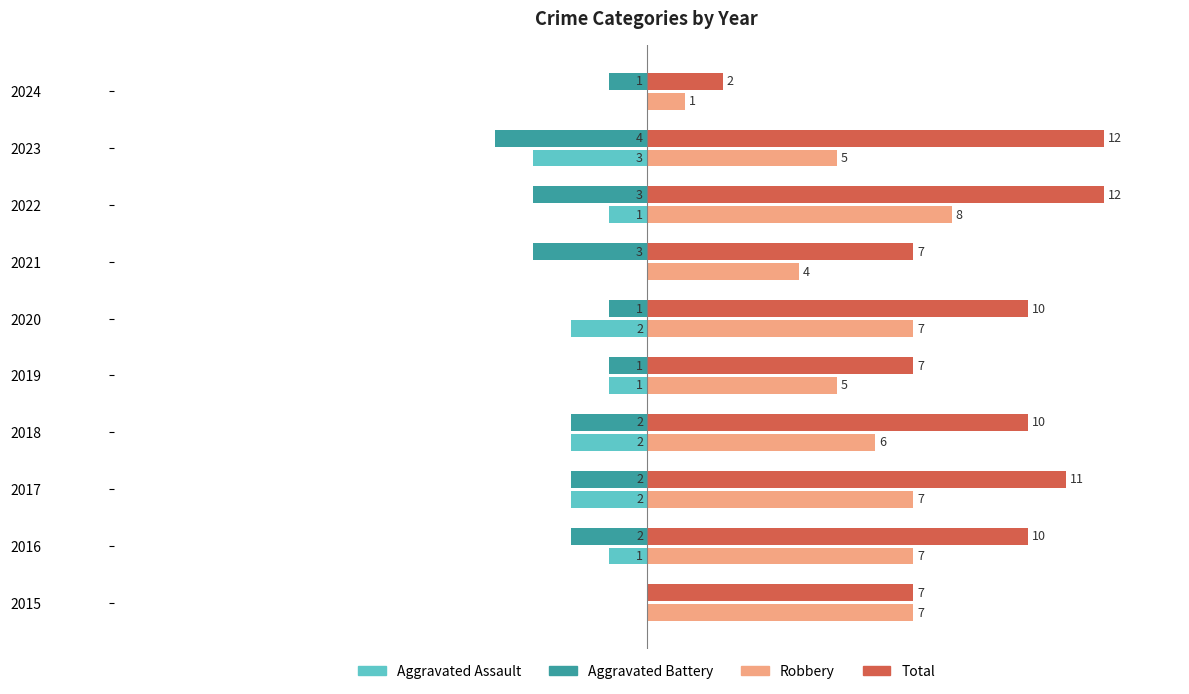

What are all the series names shown in the legend?

Aggravated Assault, Aggravated Battery, Robbery, Total